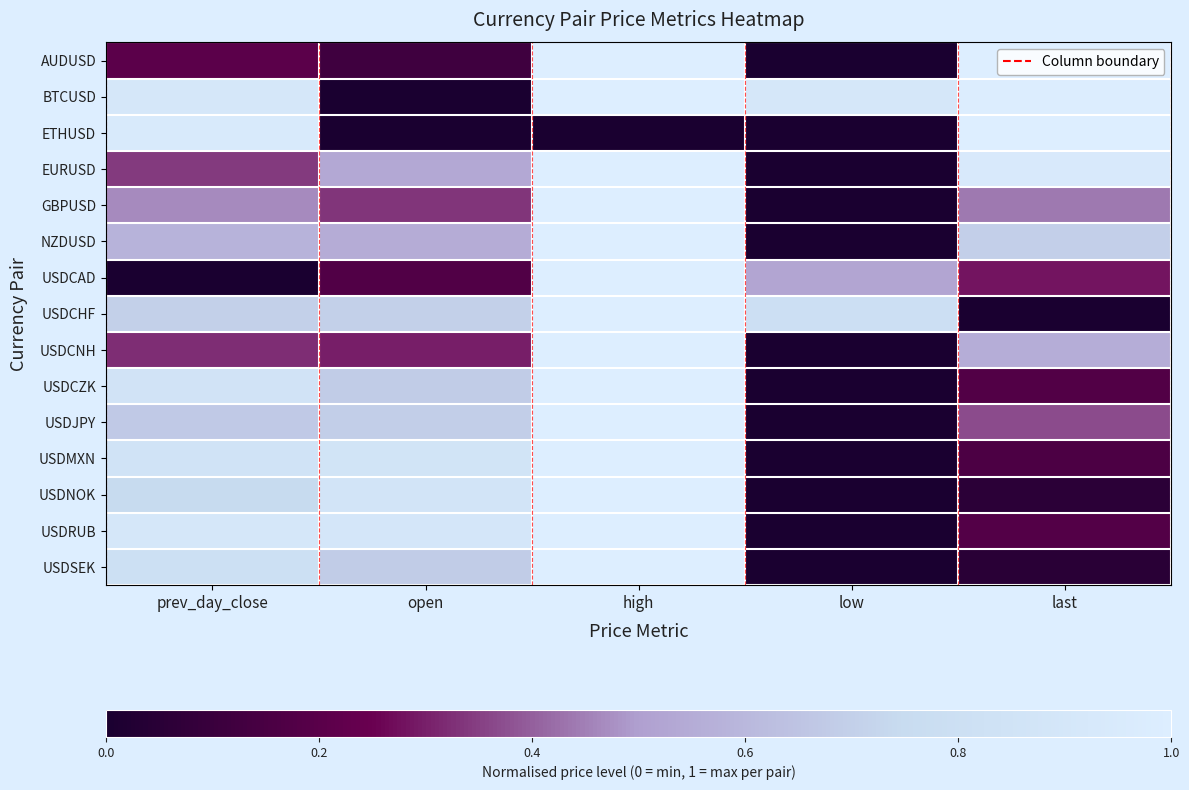

Reading right to left, what are all the values shown in this chart?

AUDUSD: last=1.0	low=0.0	high=1.0	open=0.1	prev_day_close=0.2
BTCUSD: last=1.0	low=0.9	high=1.0	open=0.0	prev_day_close=0.9
ETHUSD: last=1.0	low=0.0	high=0.0	open=0.0	prev_day_close=0.9
EURUSD: last=0.9	low=0.0	high=1.0	open=0.5	prev_day_close=0.3
GBPUSD: last=0.4	low=0.0	high=1.0	open=0.3	prev_day_close=0.5
NZDUSD: last=0.7	low=0.0	high=1.0	open=0.6	prev_day_close=0.6
USDCAD: last=0.3	low=0.5	high=1.0	open=0.2	prev_day_close=0.0
USDCHF: last=0.0	low=0.8	high=1.0	open=0.7	prev_day_close=0.7
USDCNH: last=0.6	low=0.0	high=1.0	open=0.3	prev_day_close=0.3
USDCZK: last=0.2	low=0.0	high=1.0	open=0.7	prev_day_close=0.9
USDJPY: last=0.4	low=0.0	high=1.0	open=0.7	prev_day_close=0.7
USDMXN: last=0.2	low=0.0	high=1.0	open=0.9	prev_day_close=0.9
USDNOK: last=0.1	low=0.0	high=1.0	open=0.9	prev_day_close=0.7
USDRUB: last=0.2	low=0.0	high=1.0	open=0.9	prev_day_close=0.9
USDSEK: last=0.0	low=0.0	high=1.0	open=0.7	prev_day_close=0.8